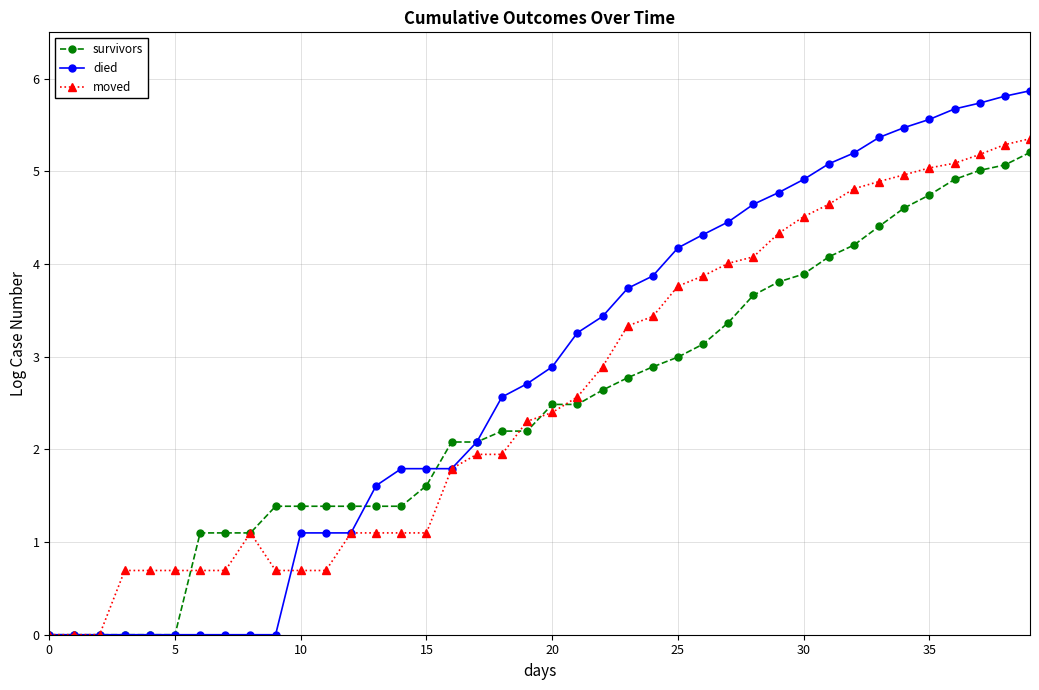

Which series has the widest spread of values?

died